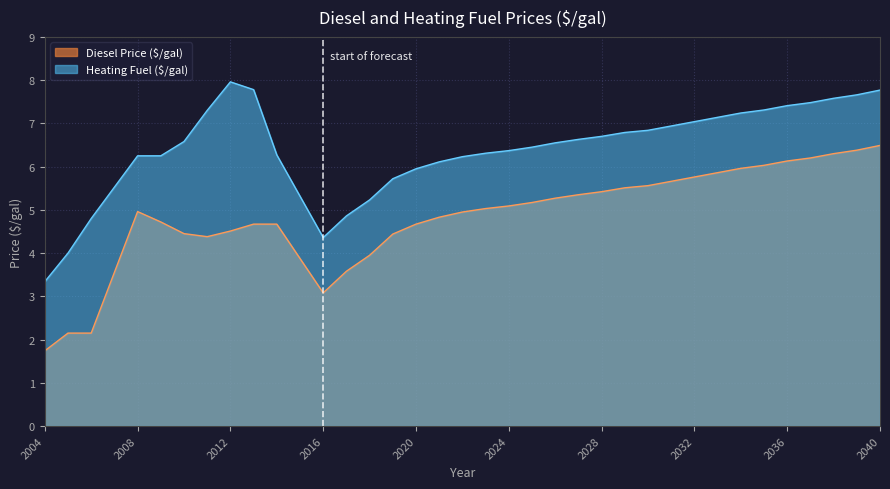

What is the spread (max minus min) of values at 2035?

1.3